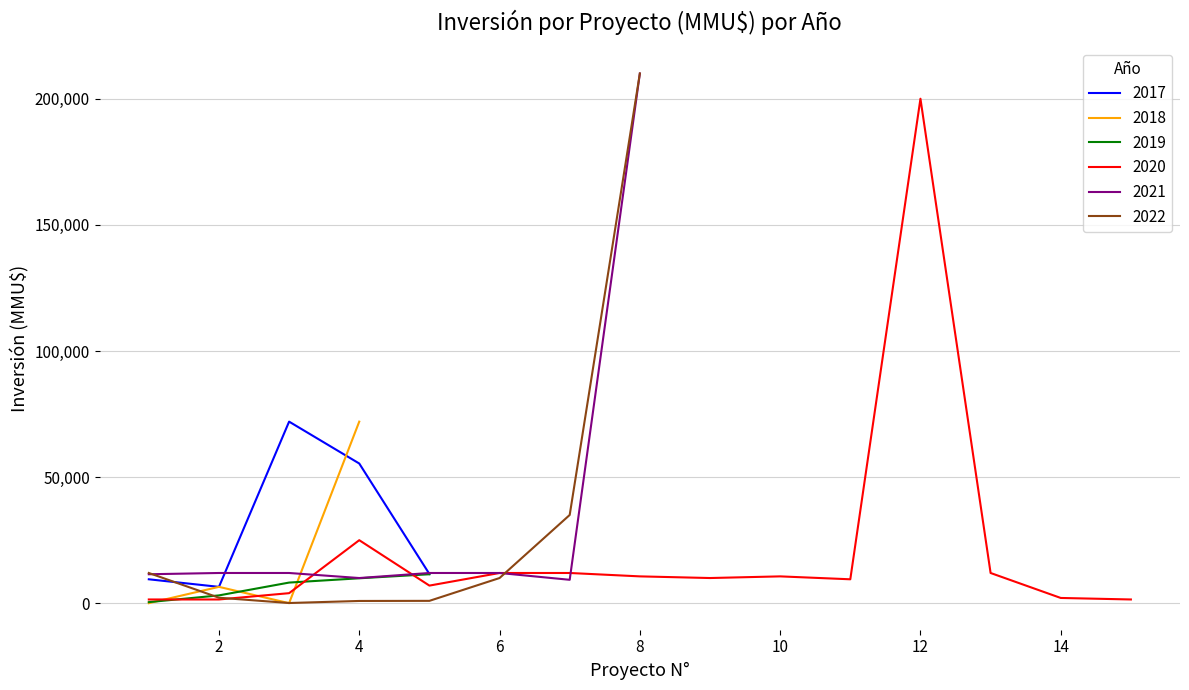

True or false: 2022 and 2020 cross at least once.

True